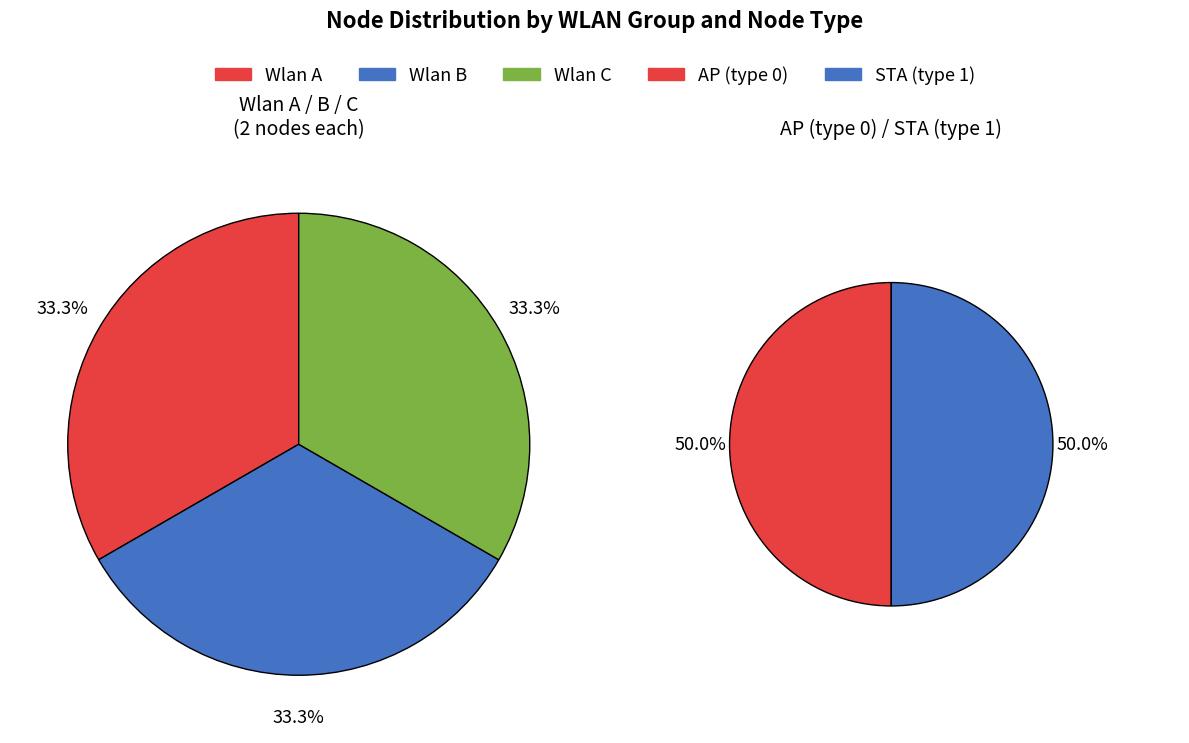

To the nearest percent, what portion does AP_B represent?

33%